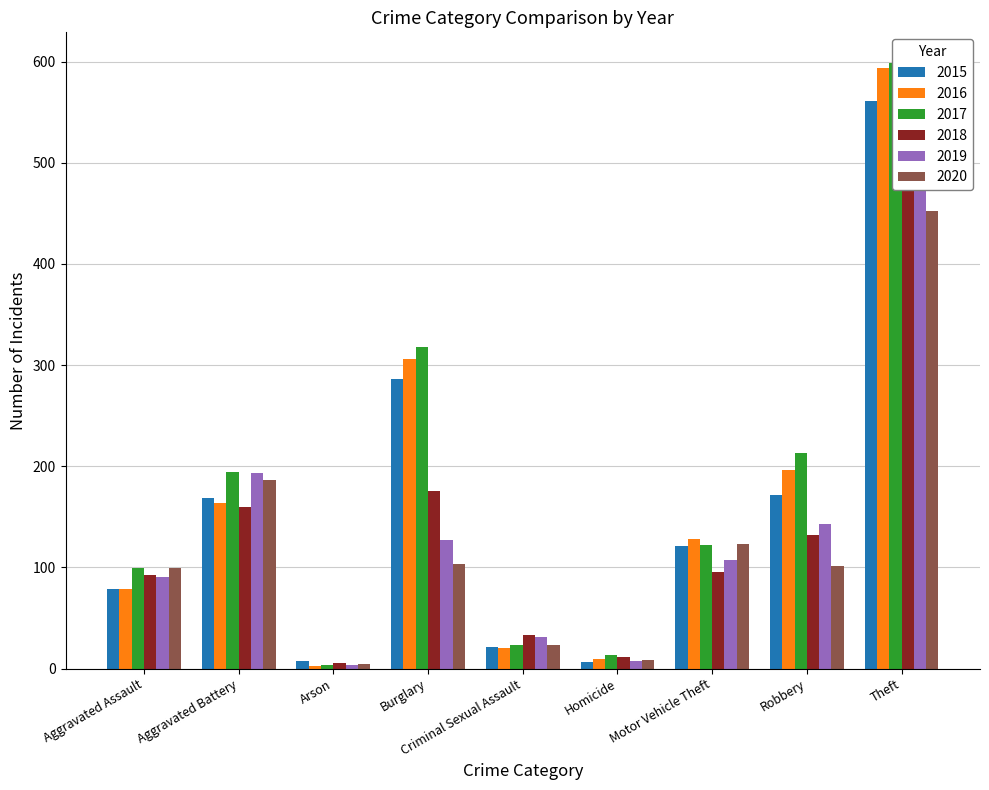

What is the label of the 1st bar from the left?

Aggravated Assault